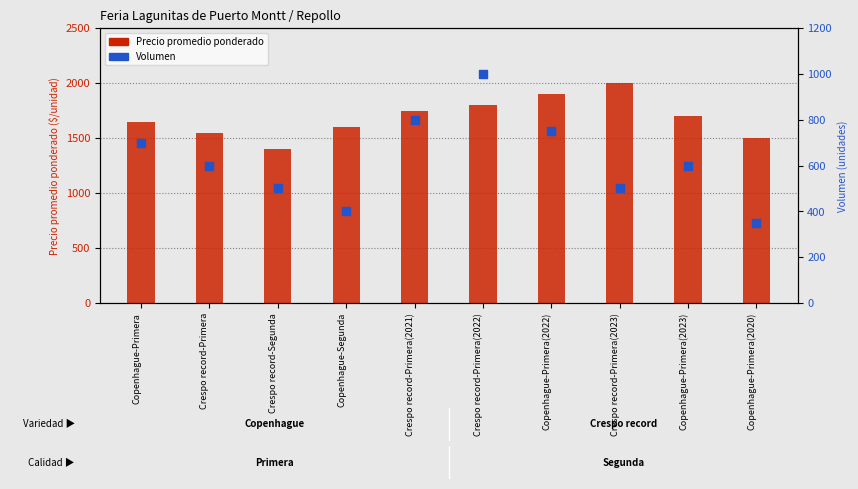

At which category is the sum across all series the highest?

Crespo record-Primera(2022)